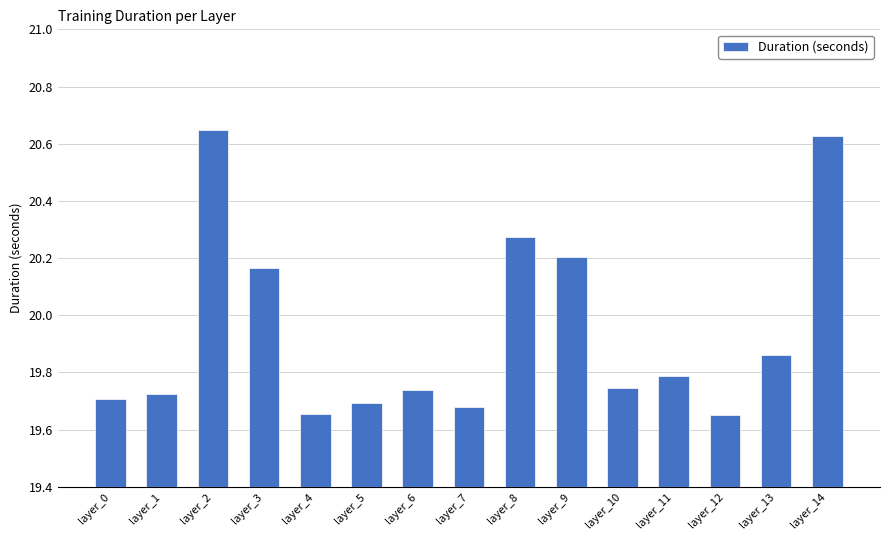

Approximately how many times larger is the value at layer_13 compared to layer_6?

1.0